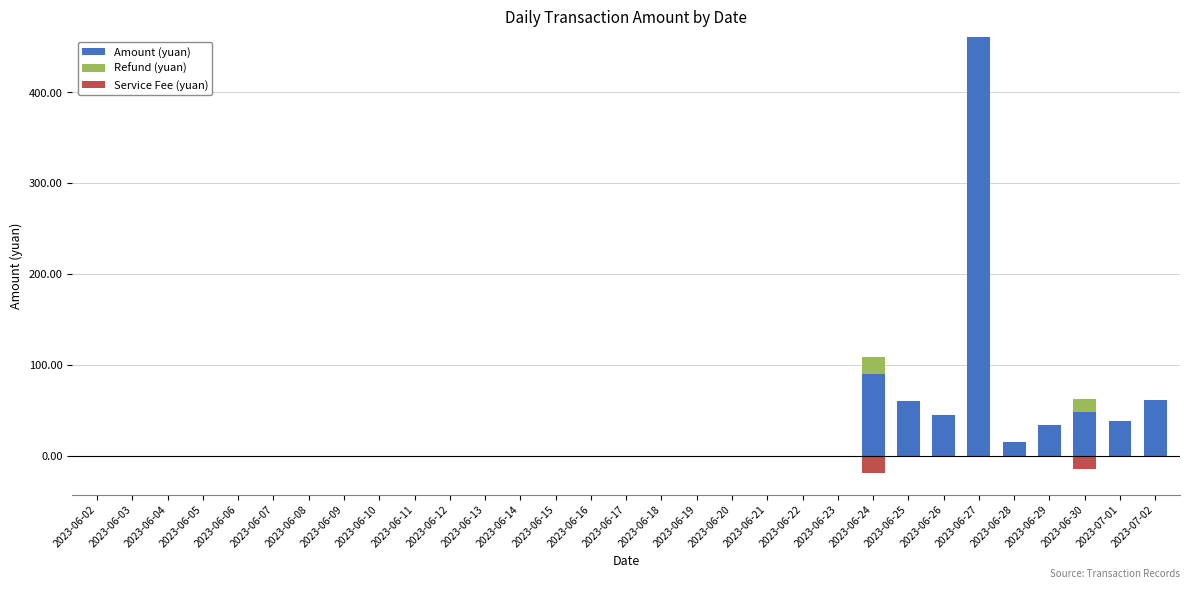

How many bars are there in each group?

3